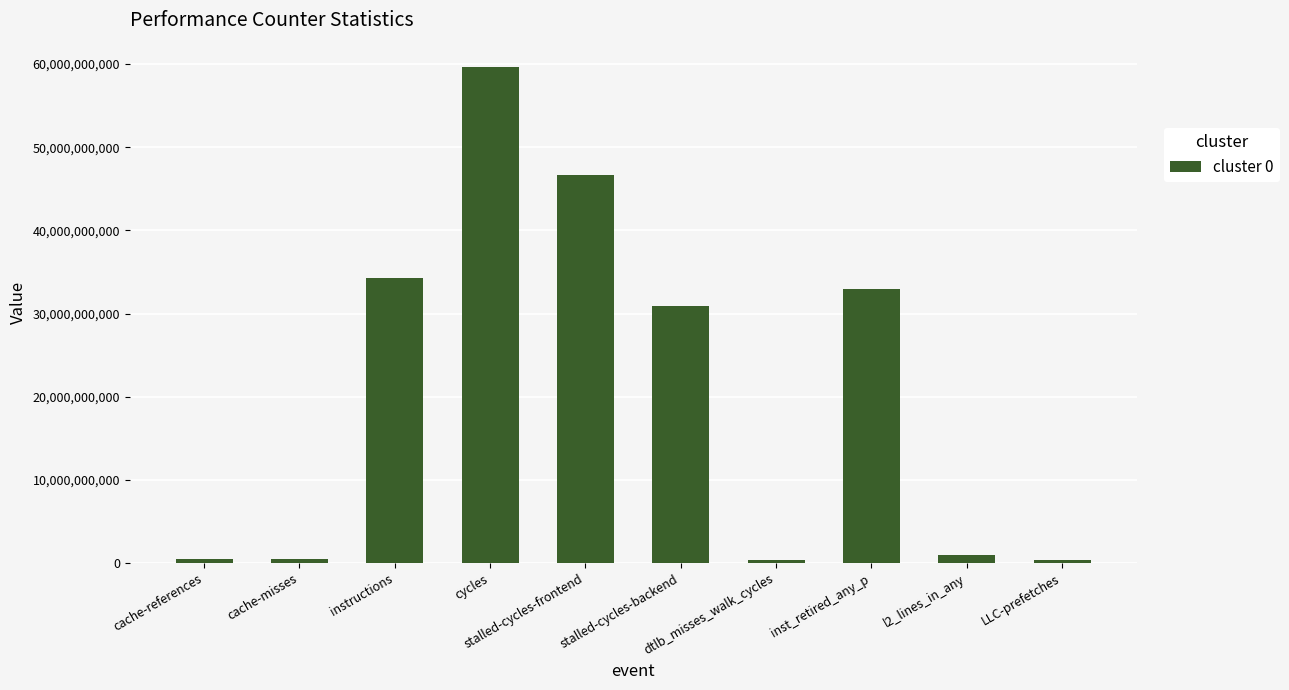

What is the greatest value displayed?

59600768742